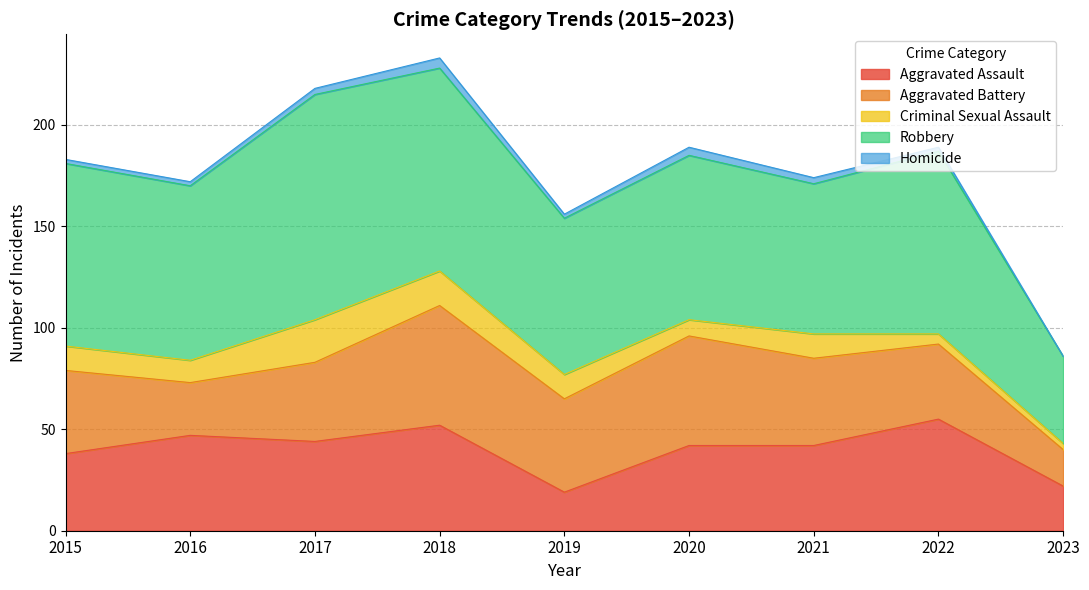

True or false: Criminal Sexual Assault and Robbery intersect in this chart.

False